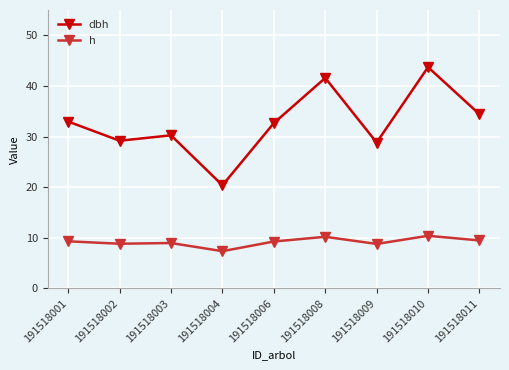

Which series has the largest range (max minus min)?

dbh